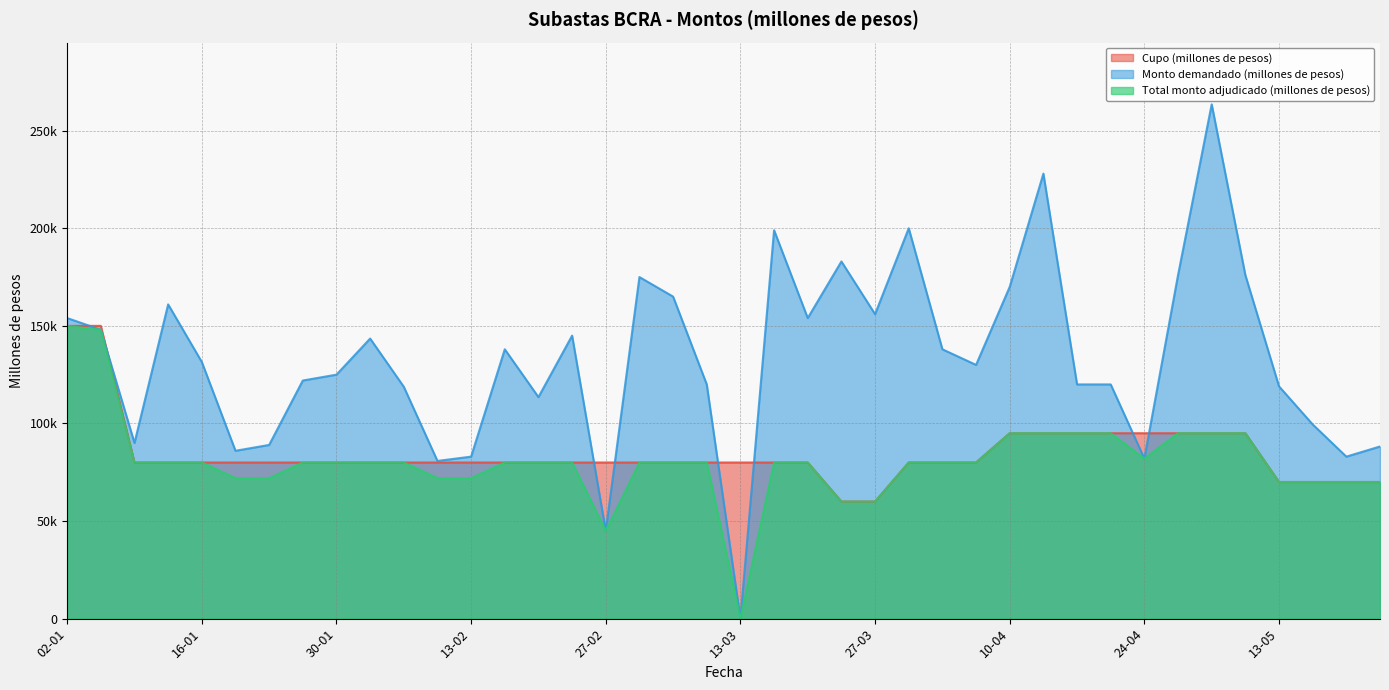

True or false: Monto demandado (millones de pesos) and Total monto adjudicado (millones de pesos) cross at least once.

False